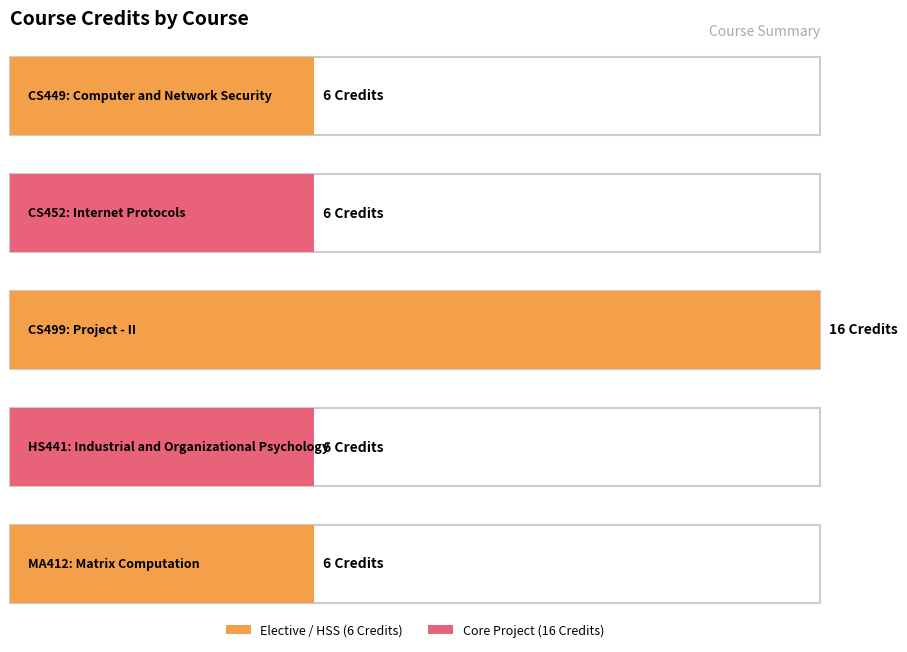

At which label is the value closest to 11?

CS449